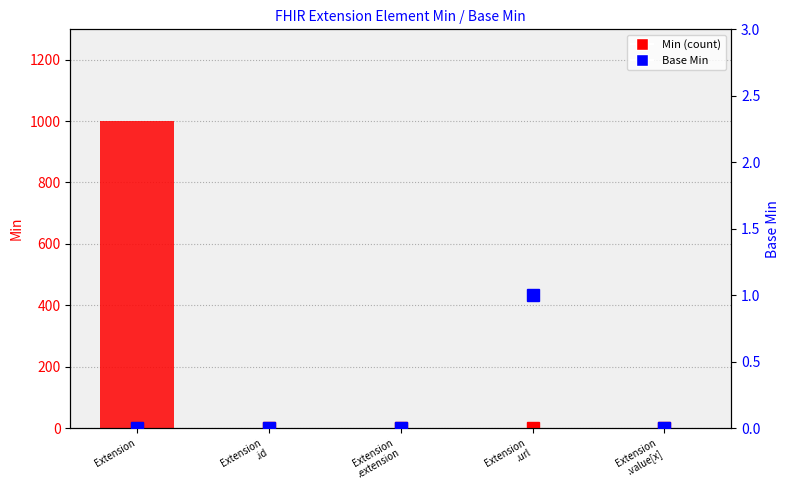

What position from the left is Extension
.extension?

3